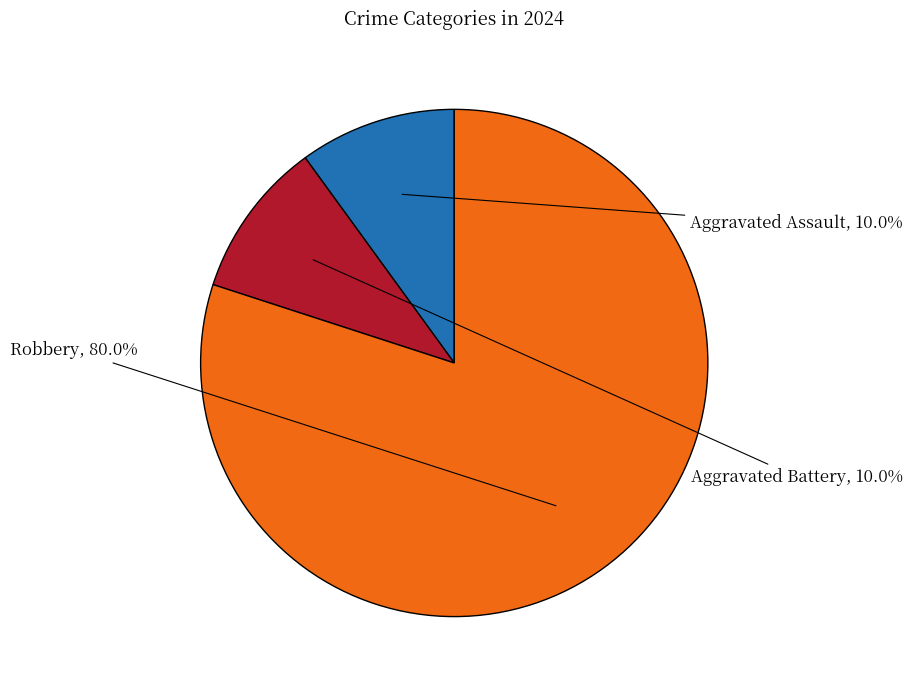

Does any single category account for the majority?

Yes